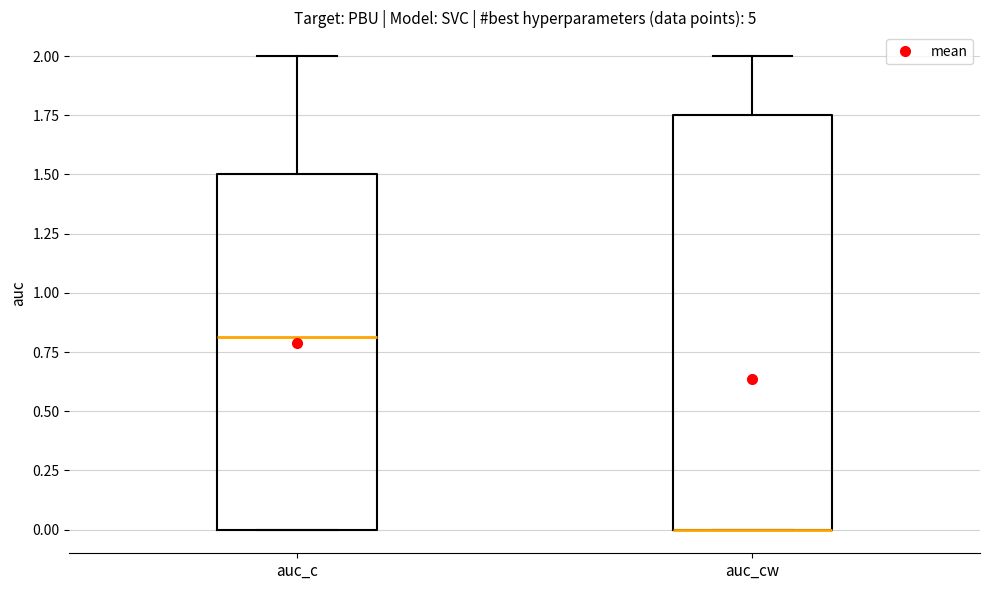

Reading left to right, read every box against the y-axis: the position of its median line, the range the box covers, and the ends of its whiskers. The values are not printed on the chart, so give them approximately, as read against the axis.

auc_c: median 0.80, box 0.00 to 1.50, whiskers 0.00 to 2.00
auc_cw: median 0.00 (drawn on the box's lower edge), box 0.00 to 1.75, whiskers 0.00 to 2.00